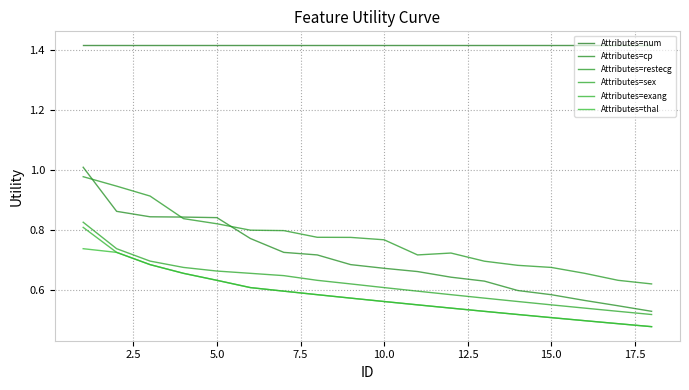

Does the chart display data point markers on the line(s)?

No